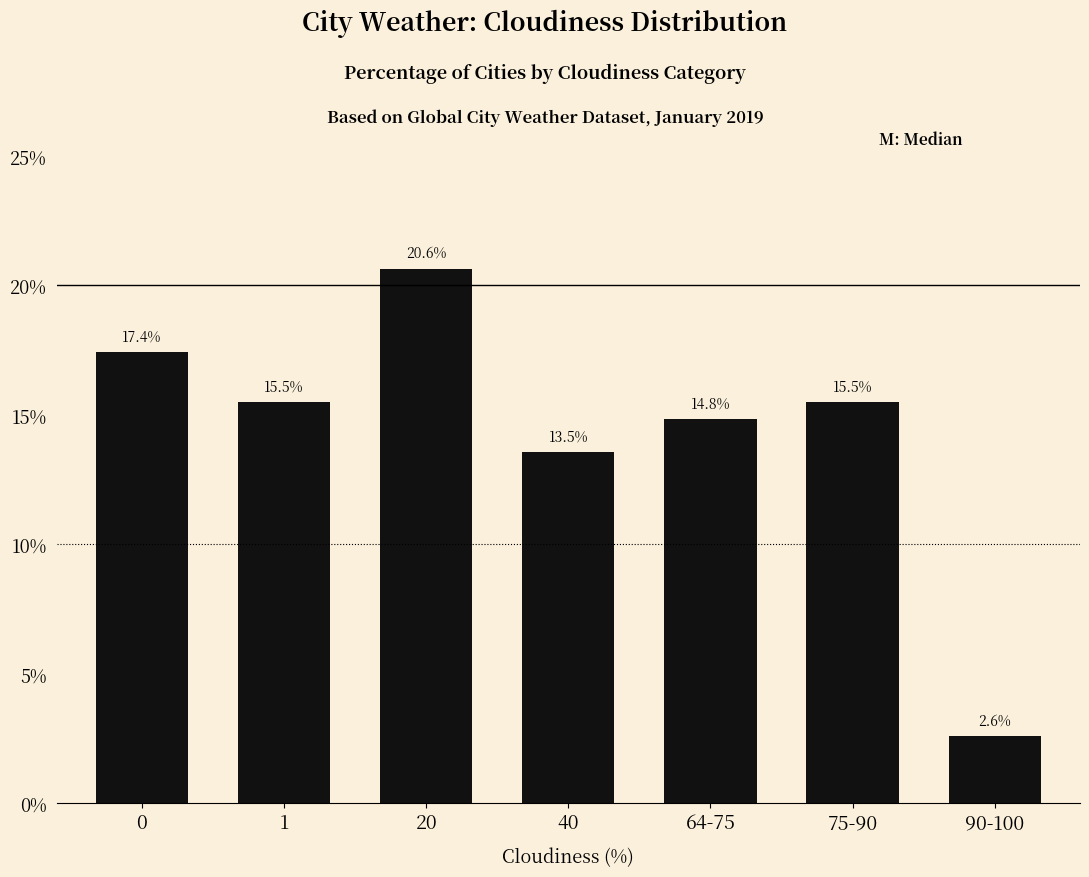

Is it true that the value at 90-100 is 3.9?

False